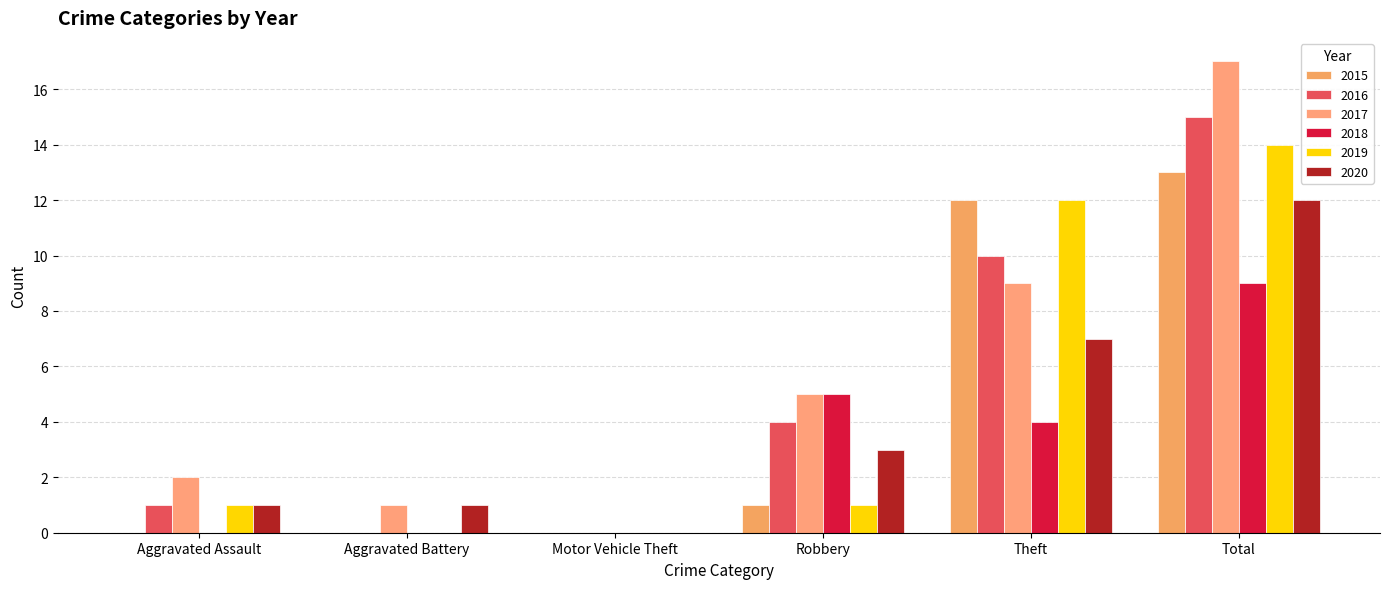

Count the number of categories in the chart.

6